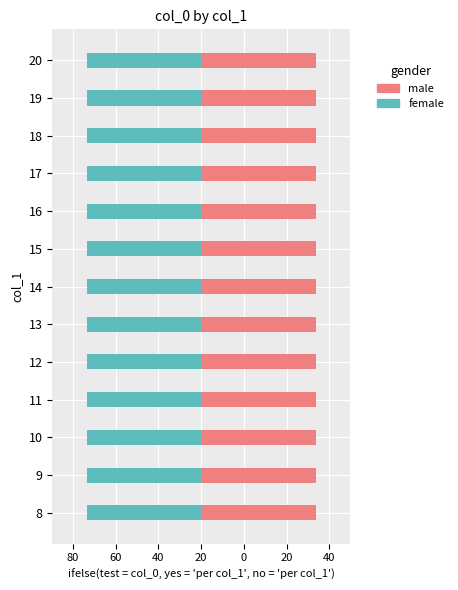

Rank the categories by value from highest to lowest.

20, 19, 18, 17, 16, 15, 14, 13, 12, 11, 10, 9, 8